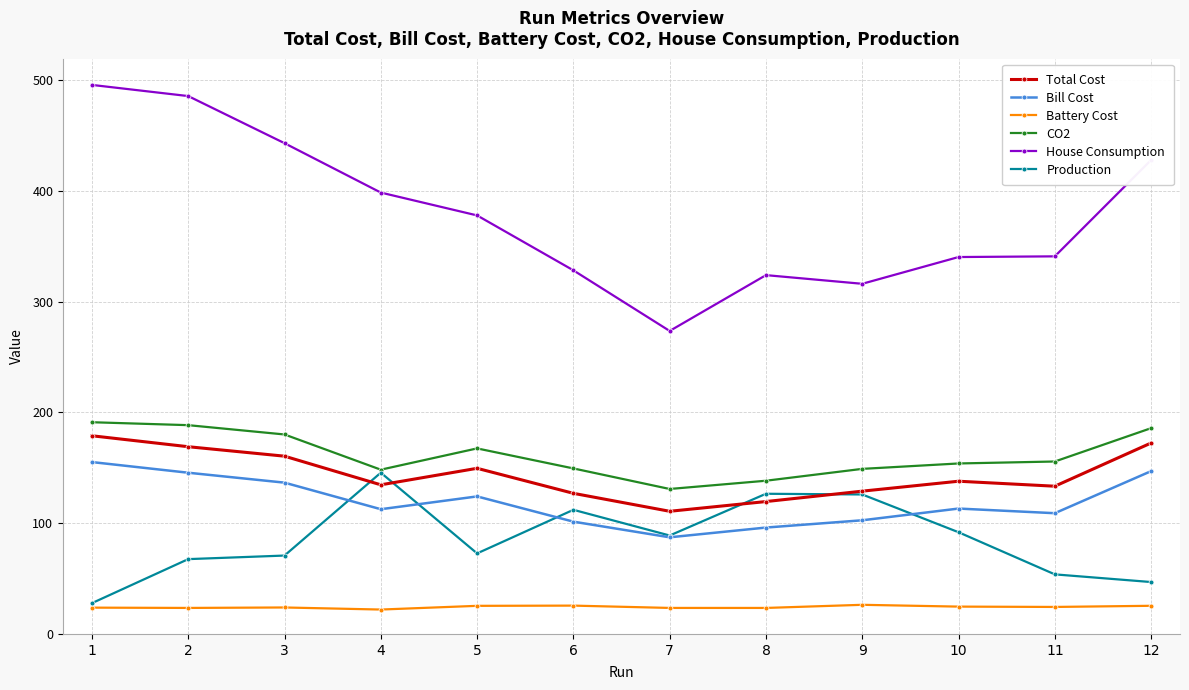

True or false: Total Cost has more than 2 points higher than both neighbors.

False